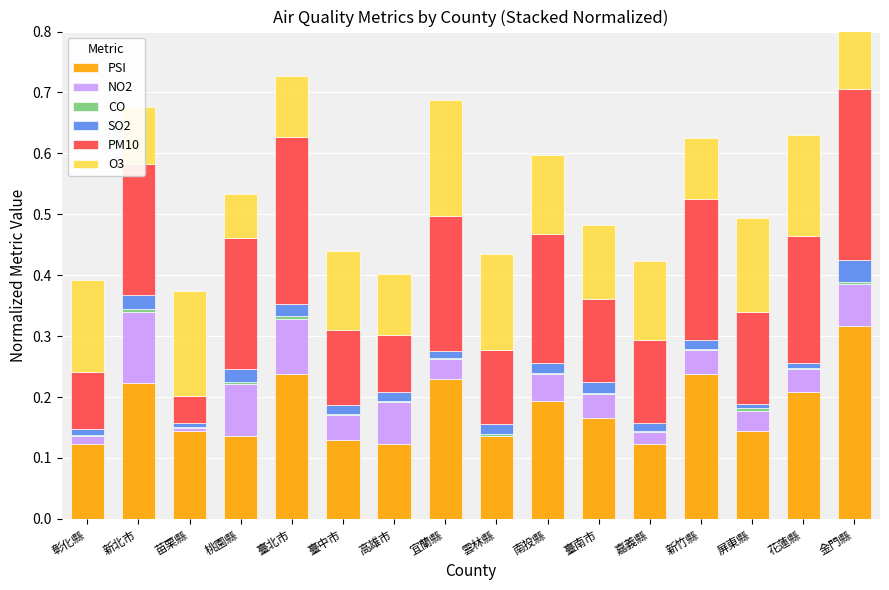

Which series changed the most between 桃園縣 and 新竹縣?

PSI